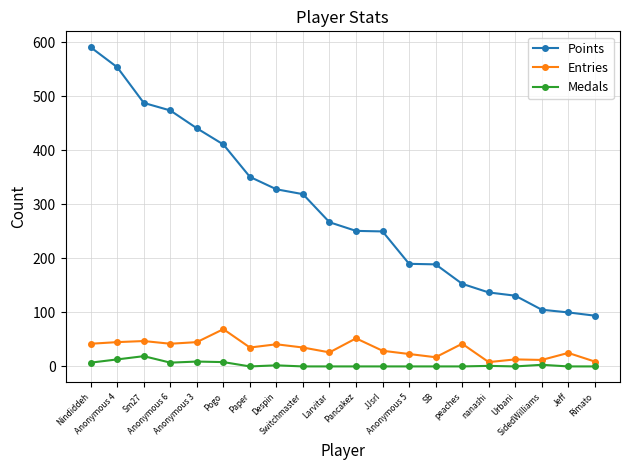

What is the lowest value of the Points series?

94